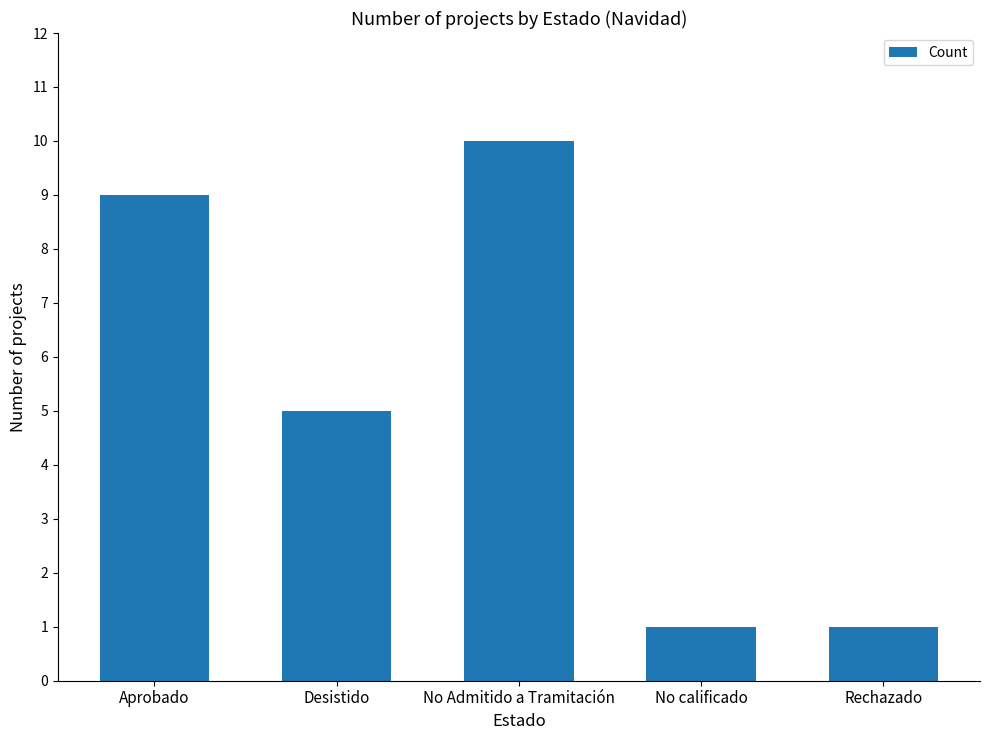

Which category has the highest value across all series?

No Admitido a Tramitación